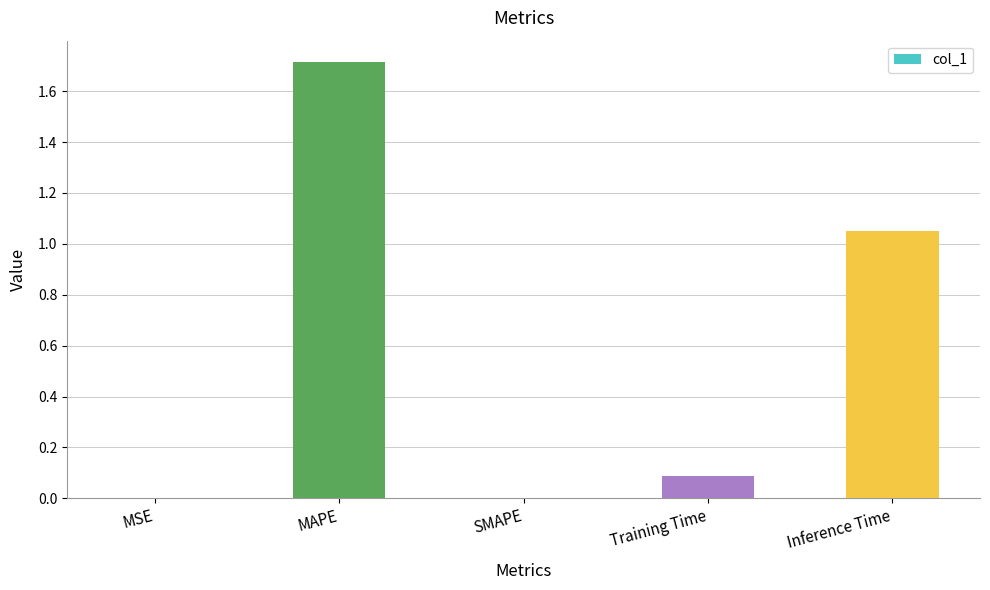

How many distinct data groups are displayed?

1